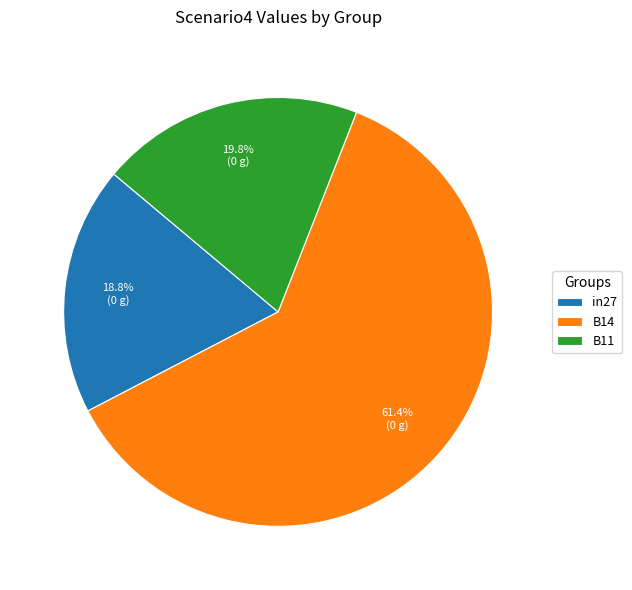

What is the largest slice in the pie chart?

B14